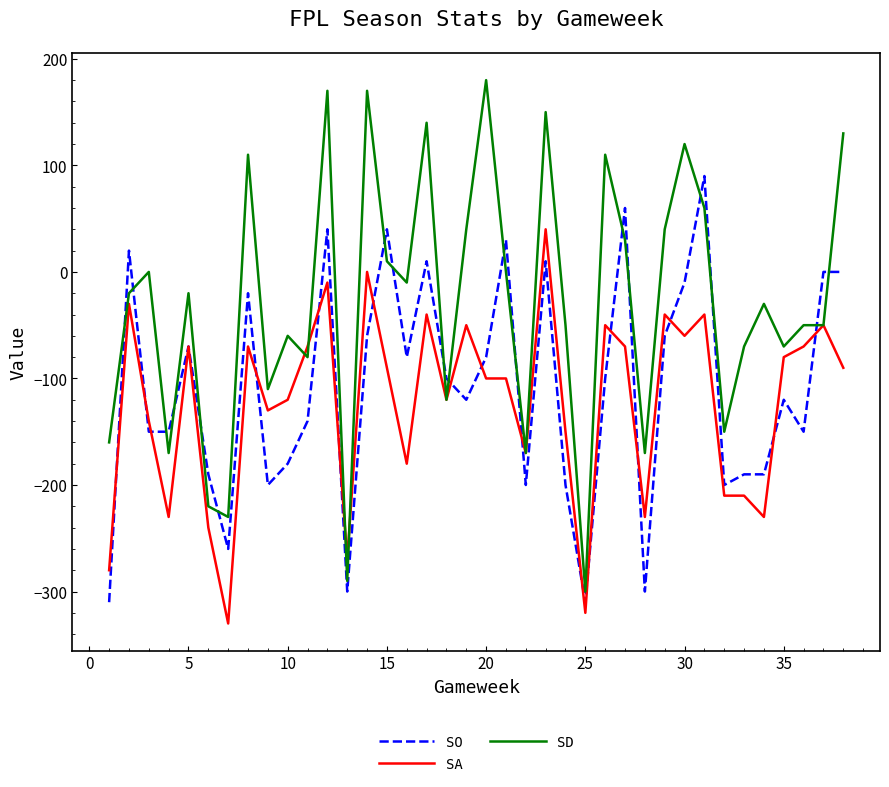

What is the minimum value for SD?

-300